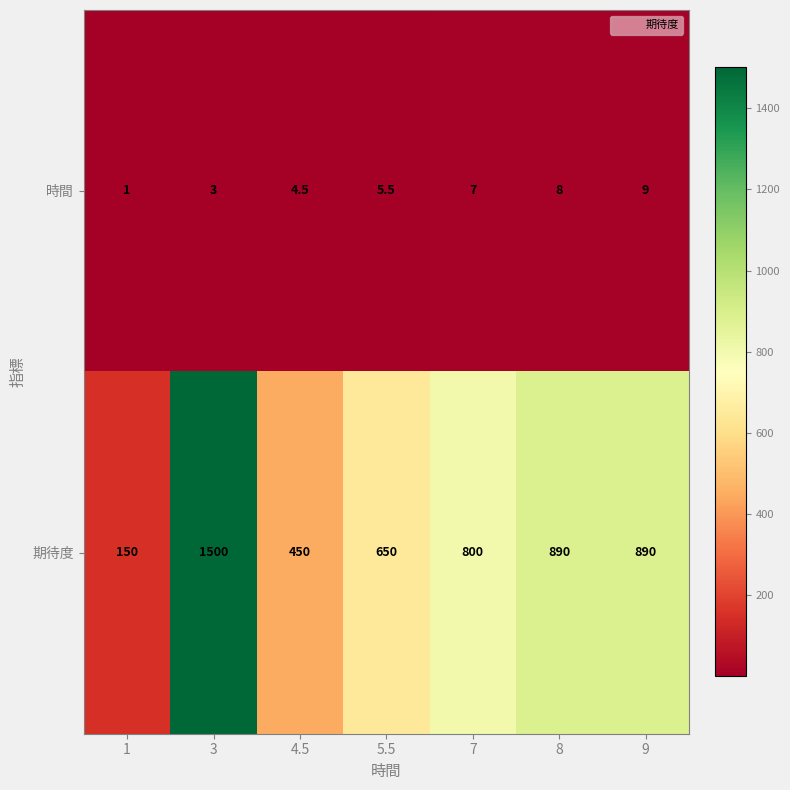

Is it true that 時間 equals 5.5 at 5.5?

True